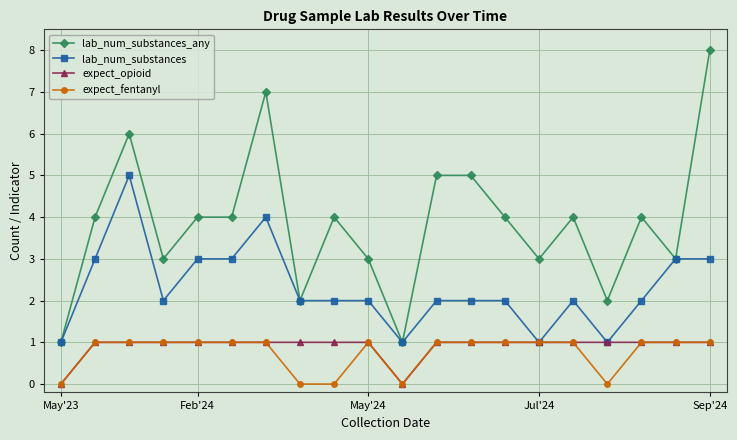

Which series has the widest spread of values?

lab_num_substances_any